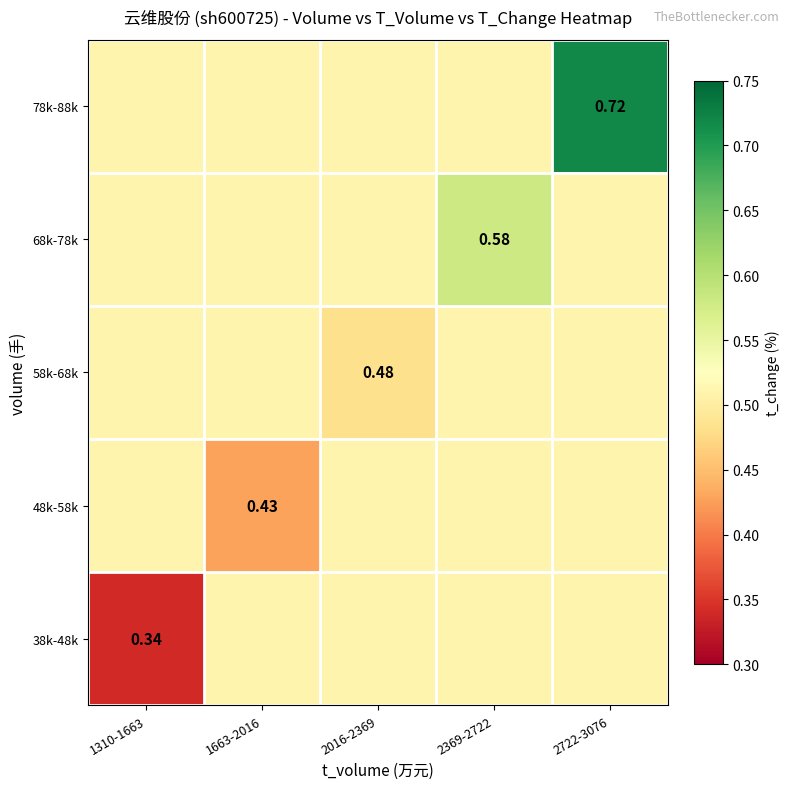

What is the difference between the highest and lowest values at 1663-2016?

0.1